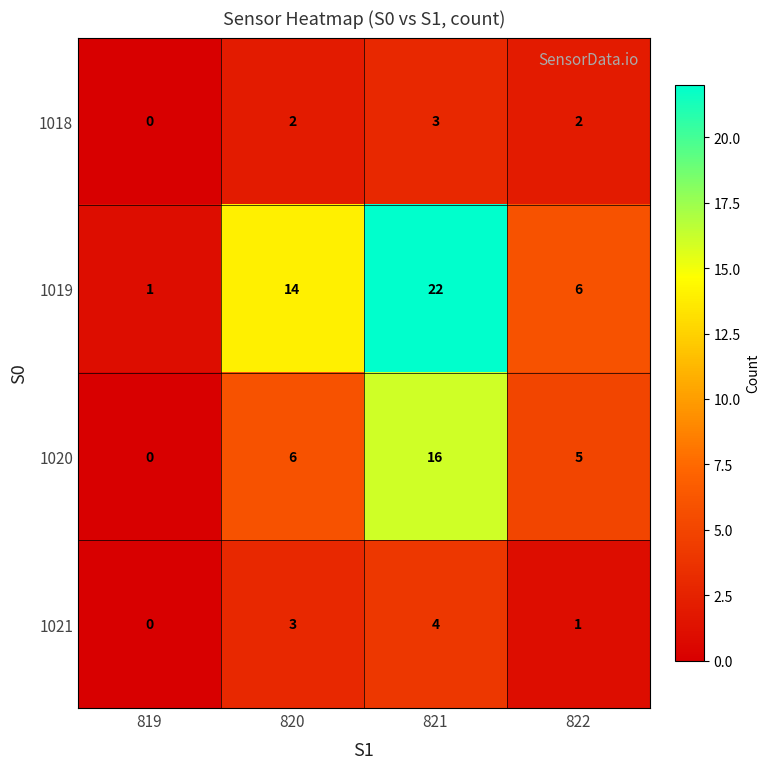

True or false: 1019 has a value of 22 at 821.

True